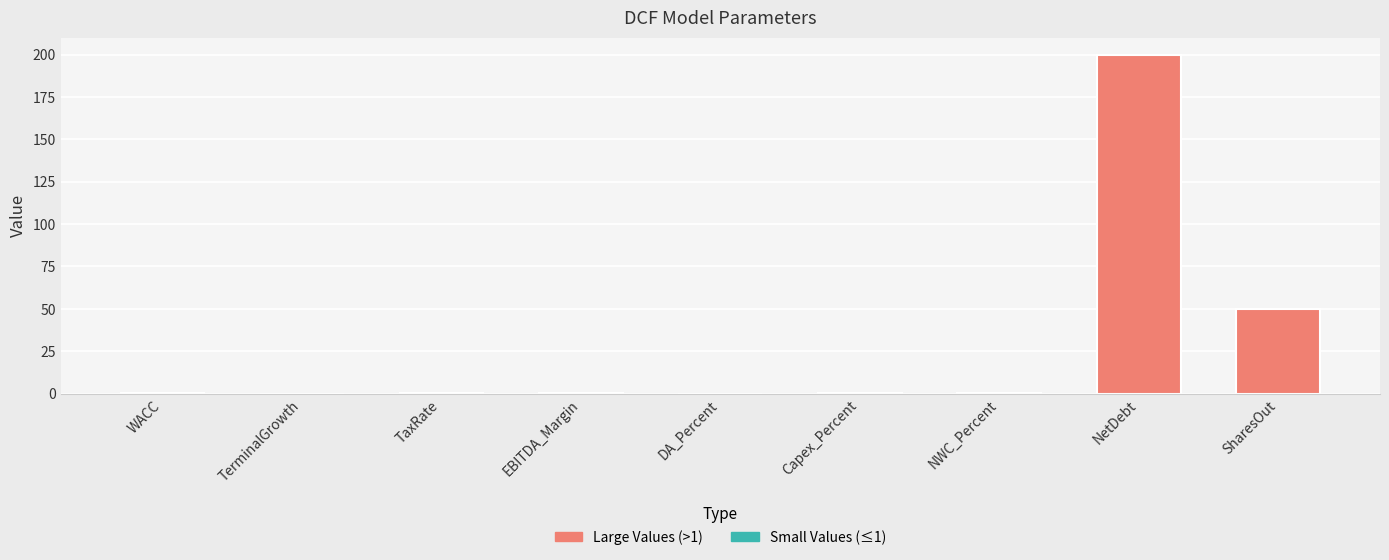

Does the chart contain any negative values?

No